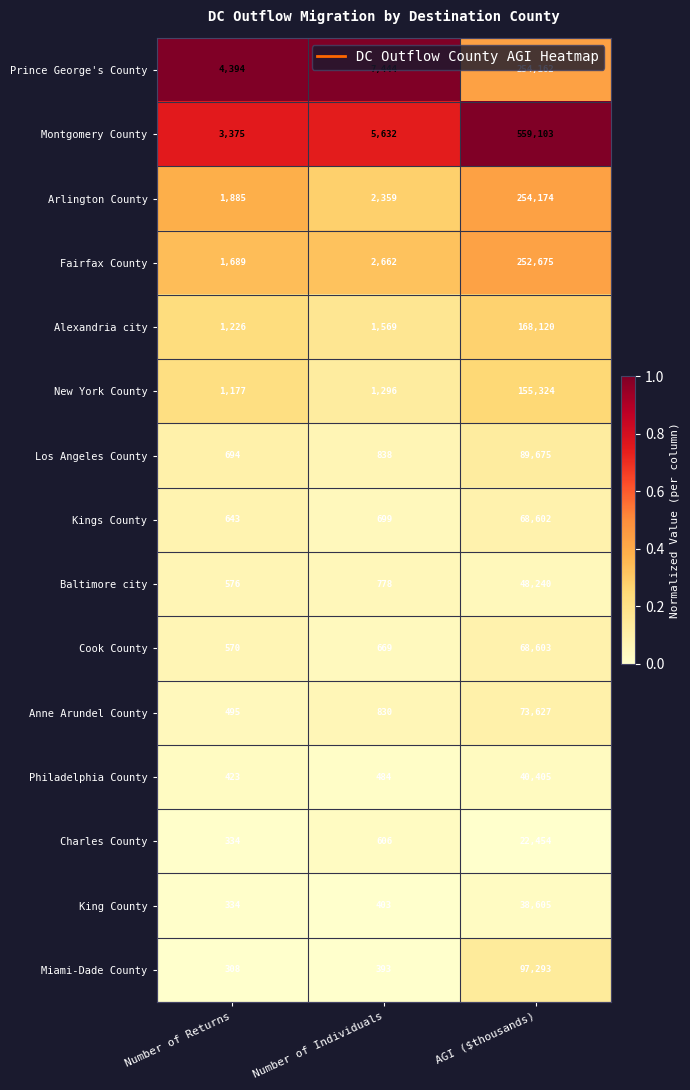

Read the Philadelphia County value at Number of Individuals.

484